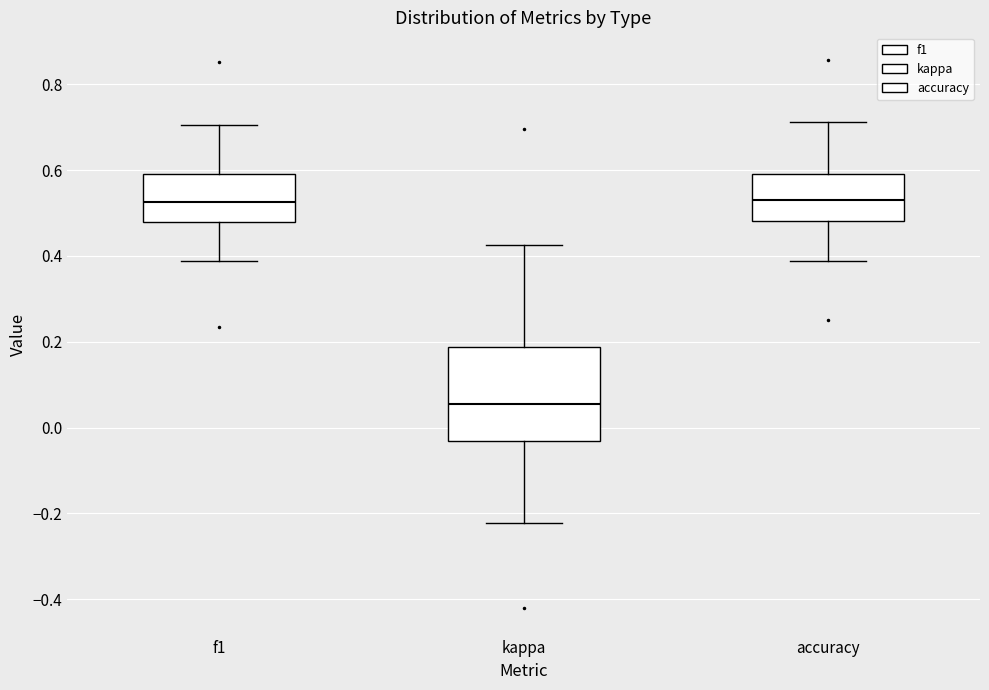

Reading left to right, transcribe this box plot: for each box, give where its median line is, the range the box spans, and where its two whiskers end, as read against the y-axis. The values are not printed on the chart, so give them approximately, as read against the axis.

f1: median 0.52, box 0.48 to 0.60, whiskers 0.38 to 0.70
kappa: median 0.06, box -0.04 to 0.18, whiskers -0.22 to 0.42
accuracy: median 0.52, box 0.48 to 0.60, whiskers 0.38 to 0.72